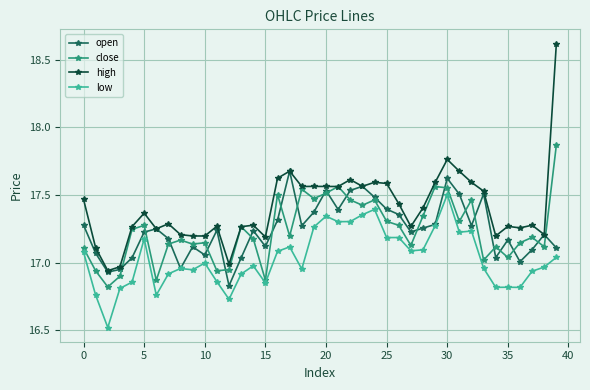

Which series has the widest spread of values?

high